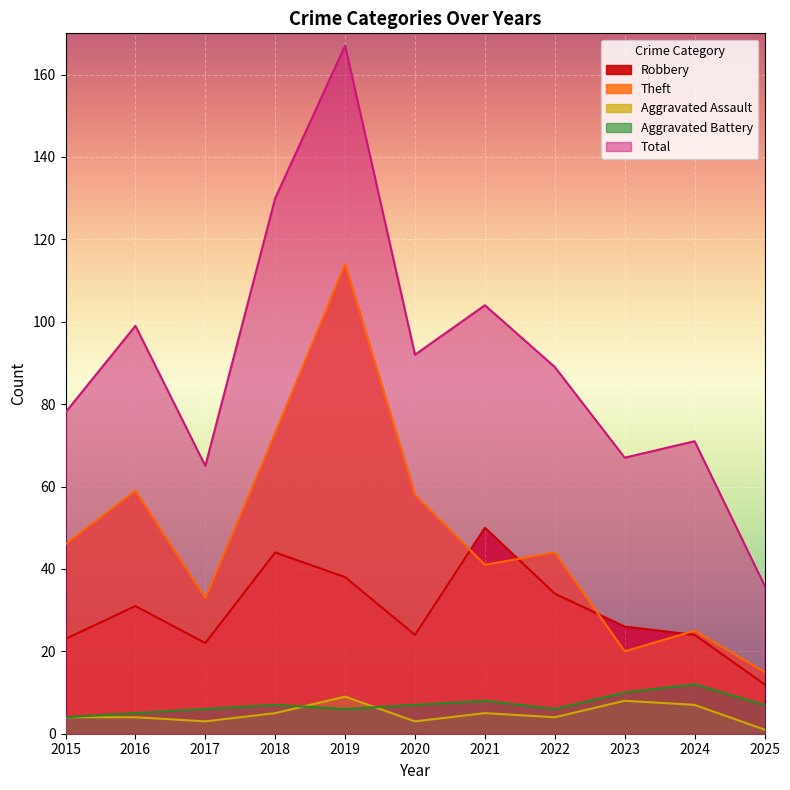

Which label corresponds to the smallest value in the chart?

2025